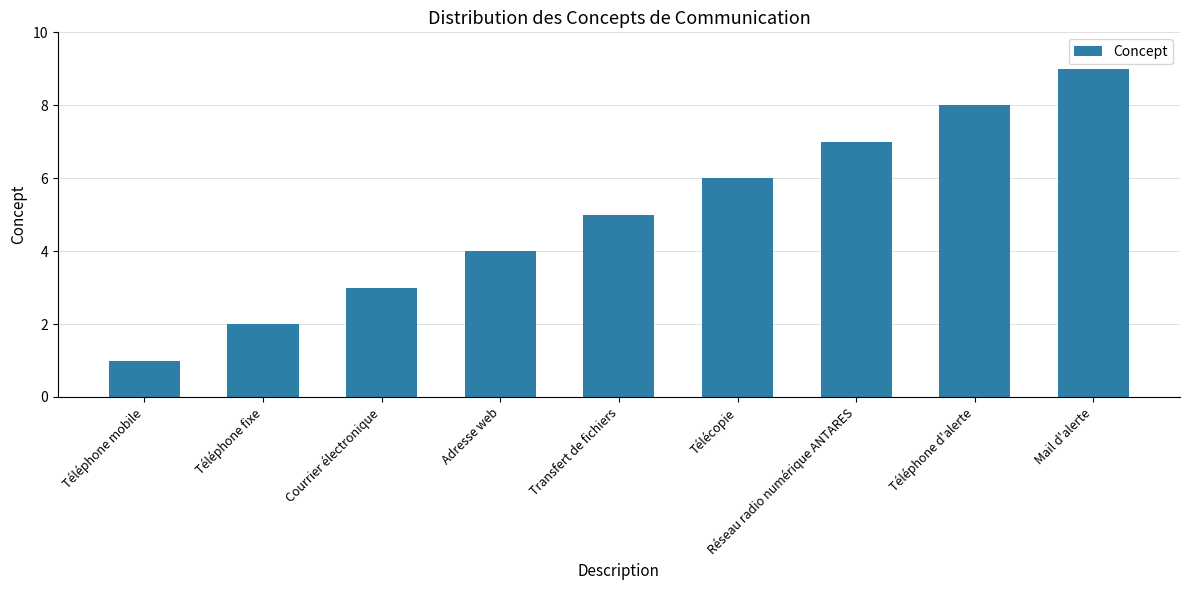

Reading left to right, what are all the values shown in this chart?

Téléphone mobile=1	Téléphone fixe=2	Courrier électronique=3	Adresse web=4	Transfert de fichiers=5	Télécopie=6	Réseau radio numérique ANTARES=7	Téléphone d'alerte=8	Mail d'alerte=9